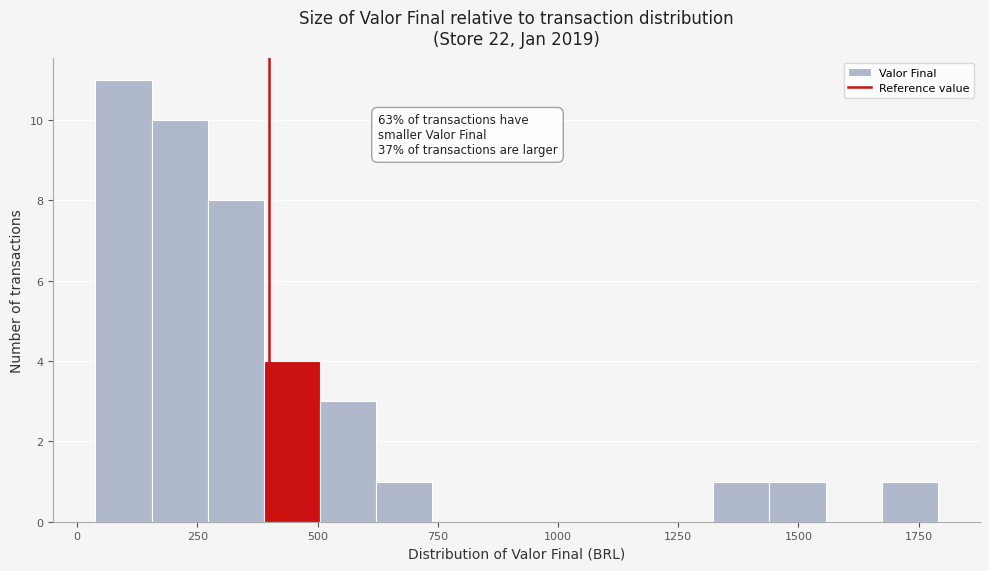

Around what value on the x-axis is the tallest bar? Give the approximate position of its centre, as read against the axis.

100